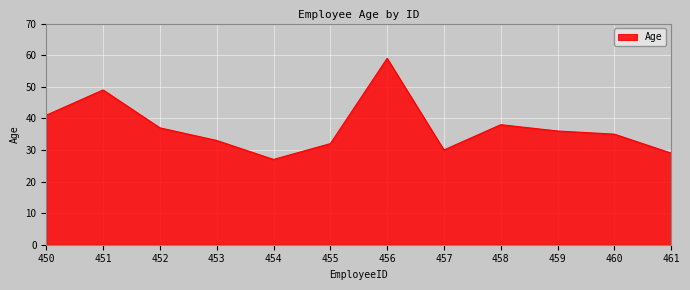

Which label corresponds to the largest value in the chart?

456